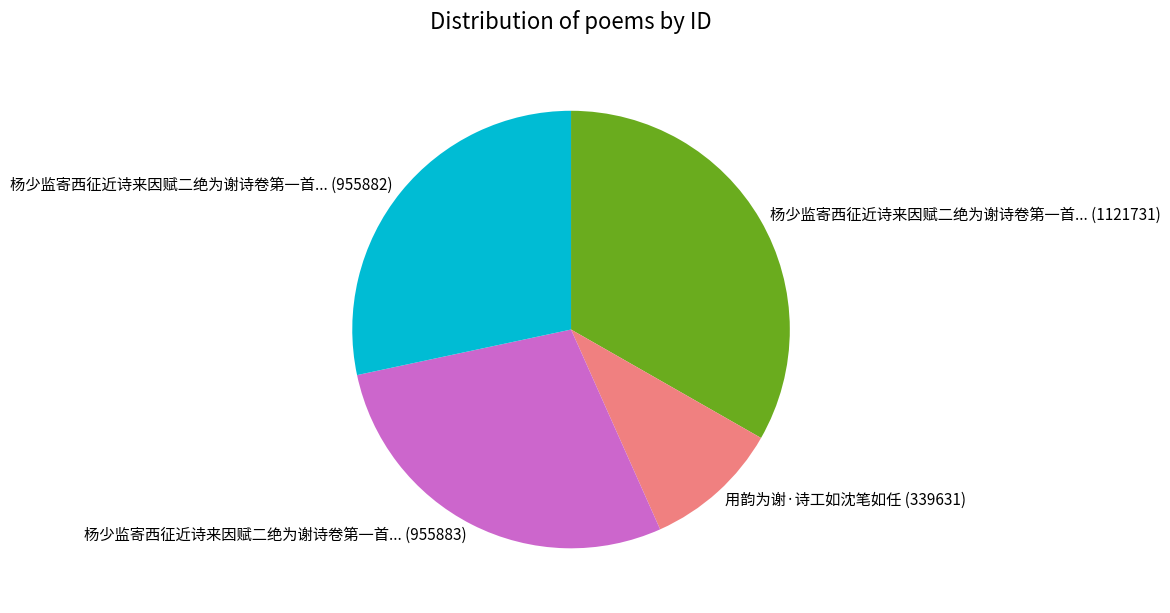

Is there a majority slice in this chart?

No